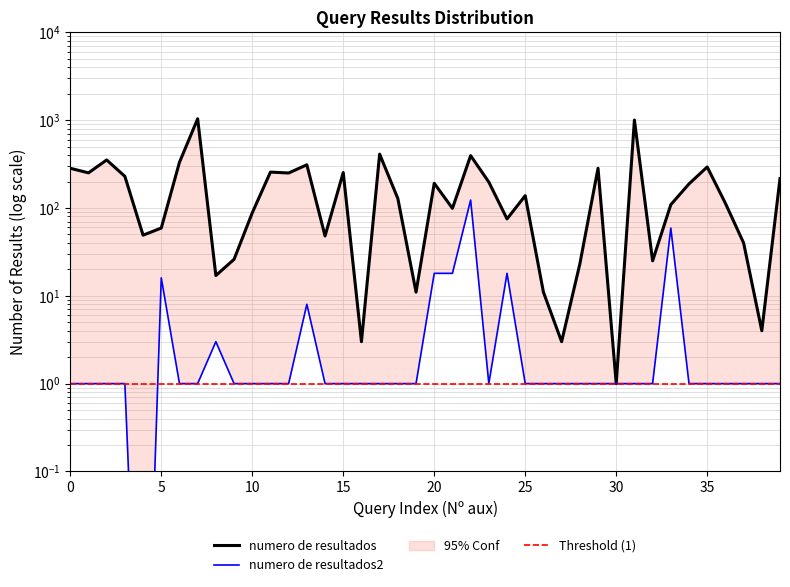

True or false: numero de resultados has a value of 25.0 at 32.

True